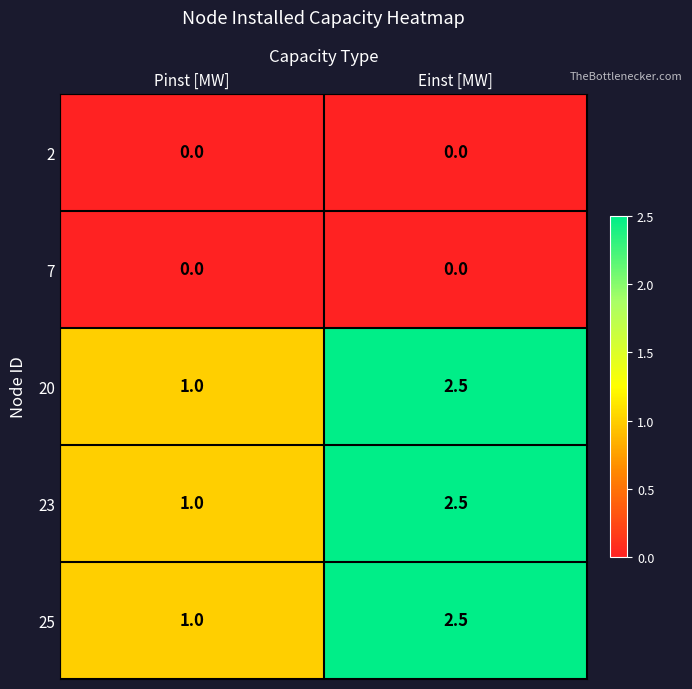

What is the difference between the highest and lowest values at Einst [MW]?

2.5